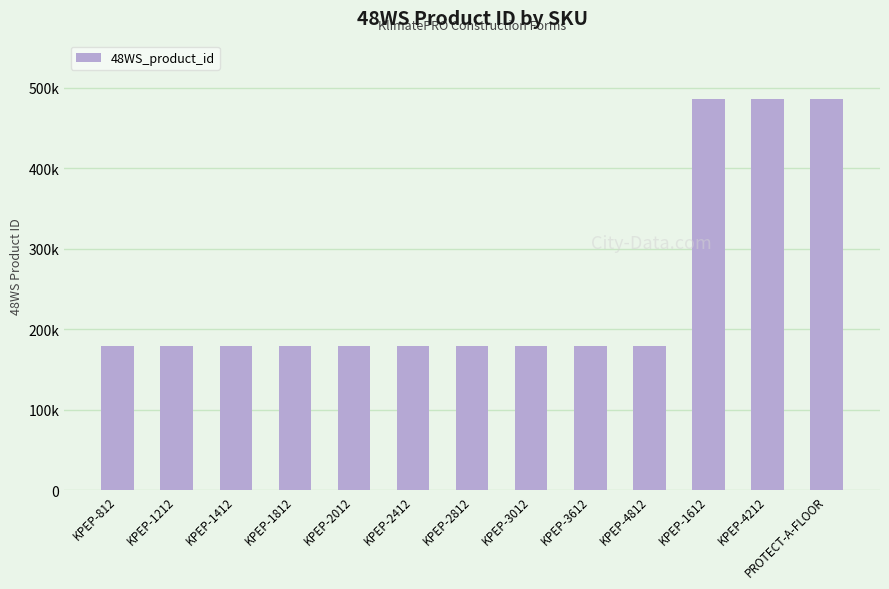

Does the chart contain any negative values?

No